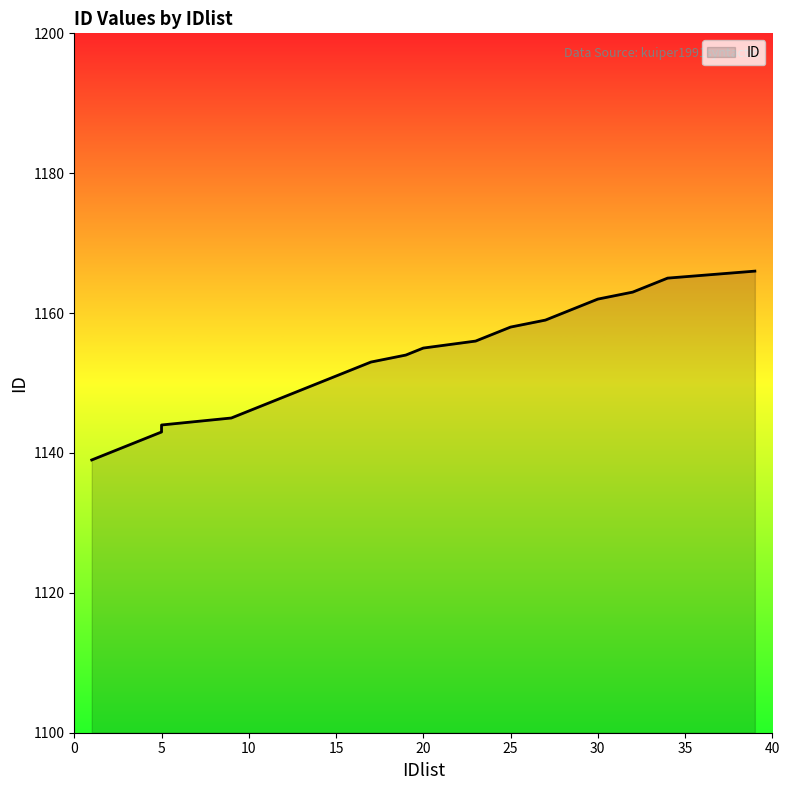

True or false: the data has more than 2 interior local peaks.

False